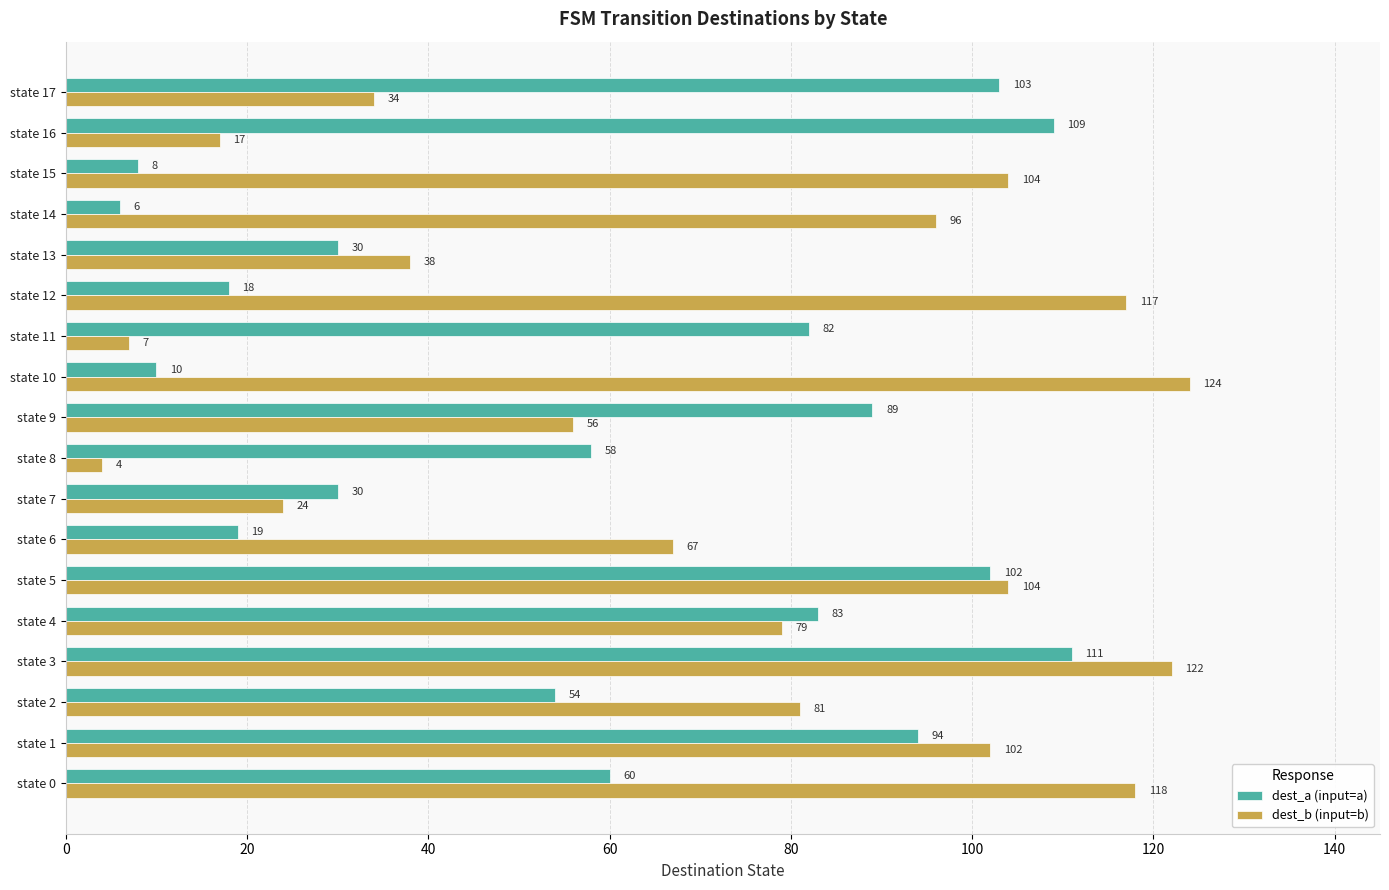

What are all the series names shown in the legend?

dest_a (input=a), dest_b (input=b)